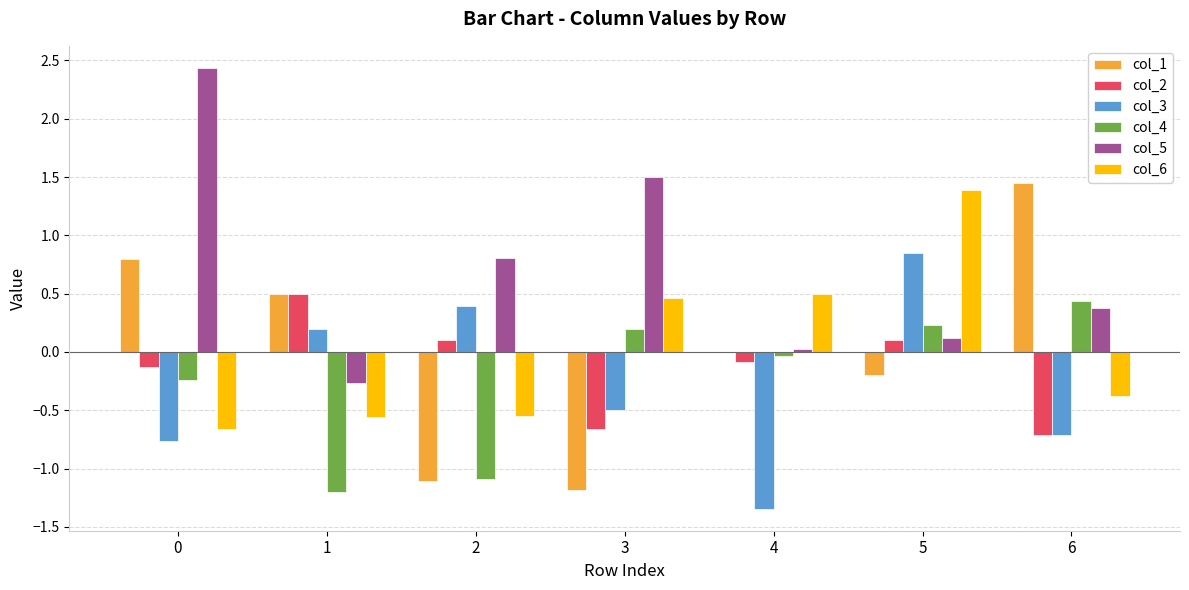

What is the maximum value for col_2?

0.5